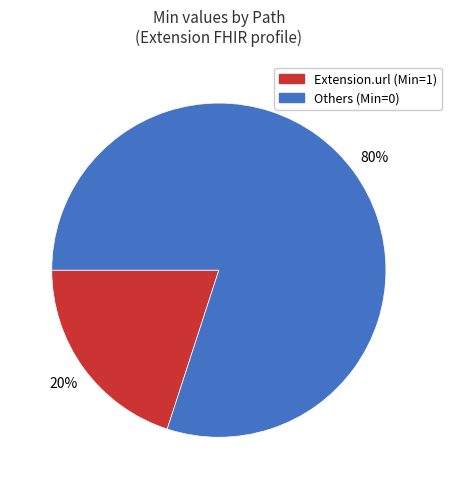

Combined, do Others (Min=0) and Extension.url (Min=1) account for over 50%?

Yes